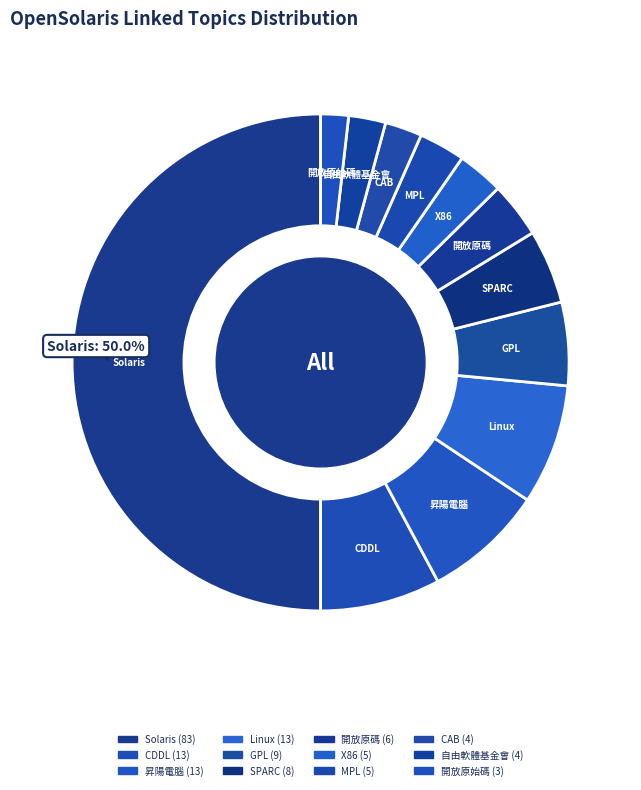

Count the number of slices in the pie.

12